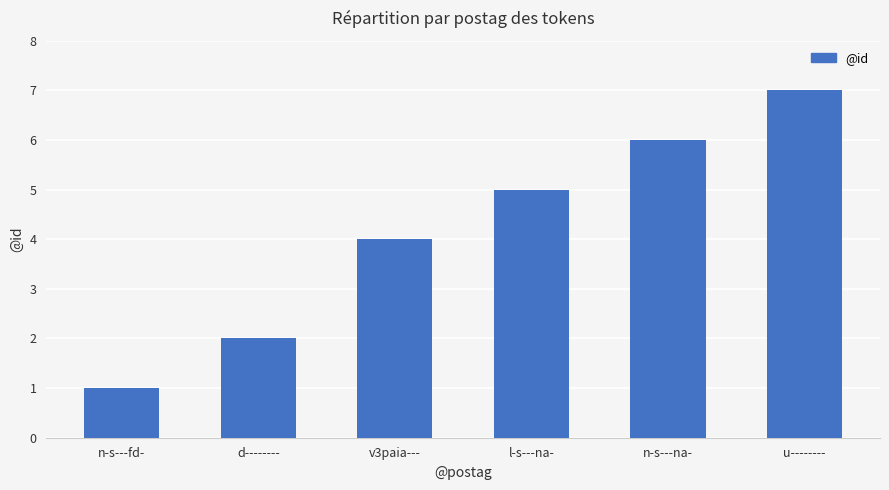

List the labels in order of value, smallest first.

n-s---fd-, d--------, v3paia---, l-s---na-, n-s---na-, u--------